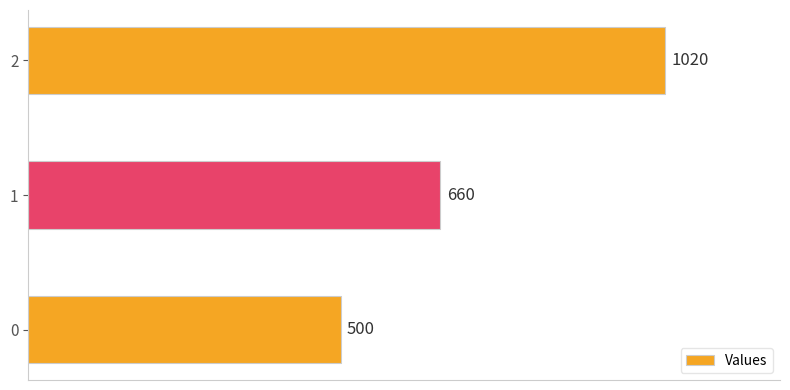

How many data points does each series have?

3